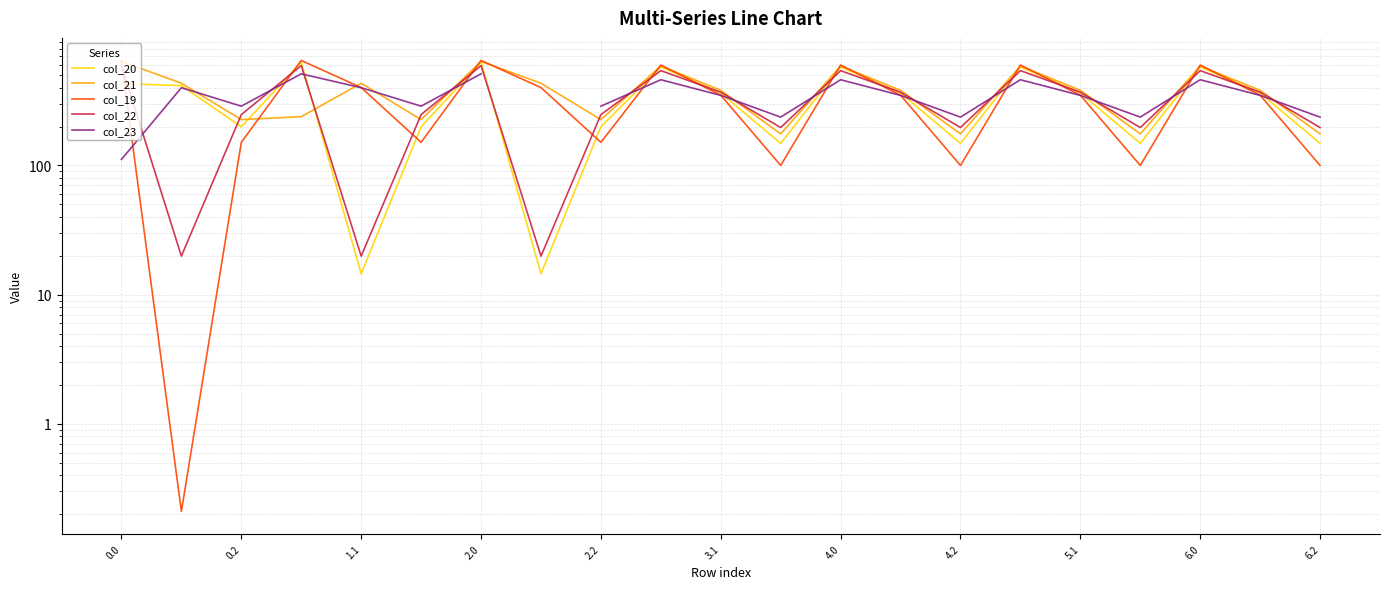

What is the difference between the col_21 values at 11 and 13?

206.0